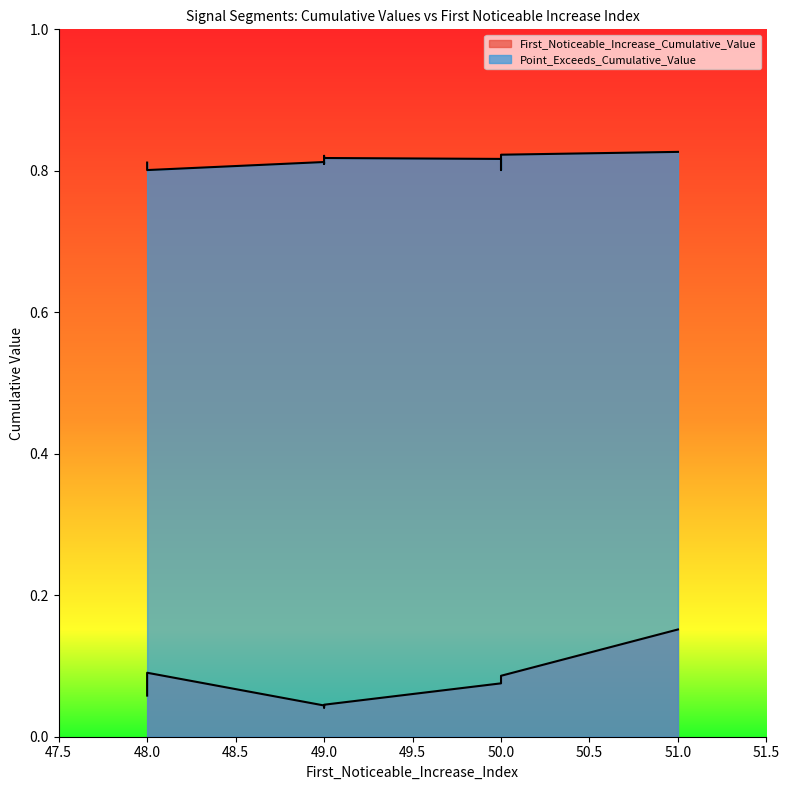

Rank the series by their maximum value, from lowest to highest.

First_Noticeable_Increase_Cumulative_Value, Point_Exceeds_Cumulative_Value